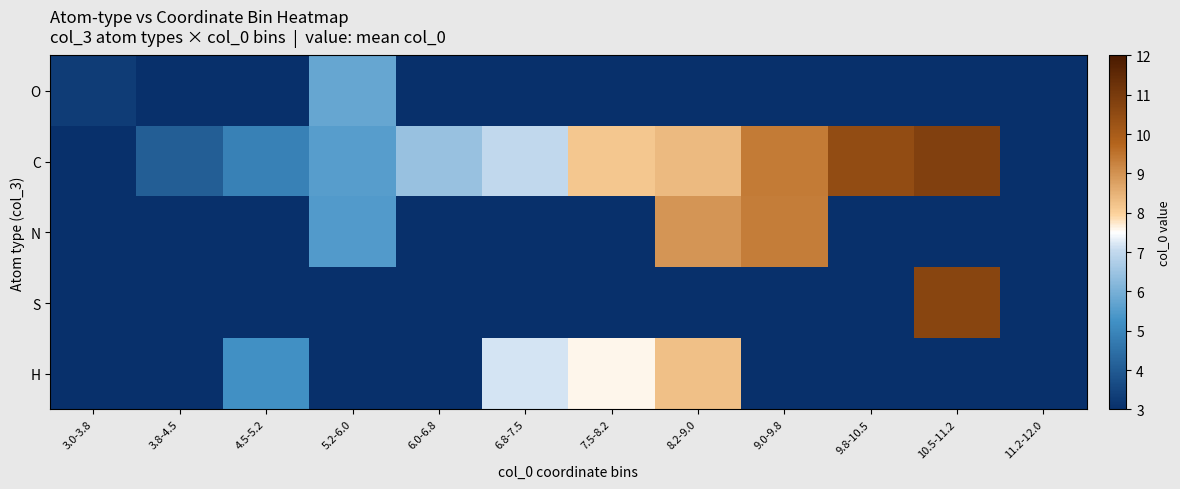

Reading left to right, extract all data points from this chart.

O: 3.0-3.8=3.3	3.8-4.5=0.0	4.5-5.2=0.0	5.2-6.0=5.8	6.0-6.8=0.0	6.8-7.5=0.0	7.5-8.2=0.0	8.2-9.0=0.0	9.0-9.8=0.0	9.8-10.5=0.0	10.5-11.2=0.0	11.2-12.0=0.0
C: 3.0-3.8=0.0	3.8-4.5=4.1	4.5-5.2=4.9	5.2-6.0=5.6	6.0-6.8=6.4	6.8-7.5=7.0	7.5-8.2=8.2	8.2-9.0=8.4	9.0-9.8=9.4	9.8-10.5=10.5	10.5-11.2=10.8	11.2-12.0=0.0
N: 3.0-3.8=0.0	3.8-4.5=0.0	4.5-5.2=0.0	5.2-6.0=5.5	6.0-6.8=0.0	6.8-7.5=0.0	7.5-8.2=0.0	8.2-9.0=9.0	9.0-9.8=9.4	9.8-10.5=0.0	10.5-11.2=0.0	11.2-12.0=0.0
S: 3.0-3.8=0.0	3.8-4.5=0.0	4.5-5.2=0.0	5.2-6.0=0.0	6.0-6.8=0.0	6.8-7.5=0.0	7.5-8.2=0.0	8.2-9.0=0.0	9.0-9.8=0.0	9.8-10.5=0.0	10.5-11.2=10.7	11.2-12.0=0.0
H: 3.0-3.8=0.0	3.8-4.5=0.0	4.5-5.2=5.2	5.2-6.0=0.0	6.0-6.8=0.0	6.8-7.5=7.2	7.5-8.2=7.6	8.2-9.0=8.3	9.0-9.8=0.0	9.8-10.5=0.0	10.5-11.2=0.0	11.2-12.0=0.0